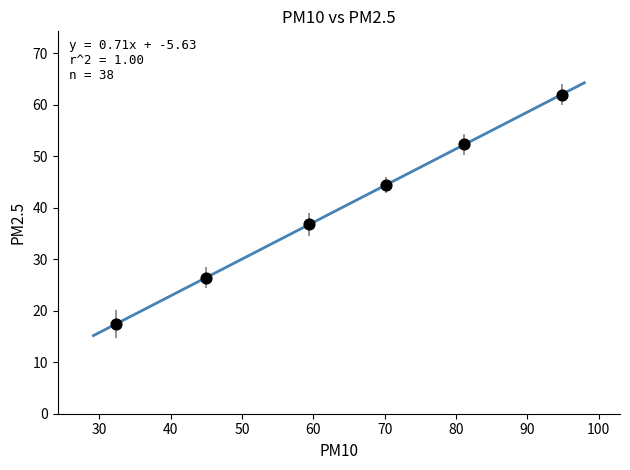

What Y value in the scatter plot is closest to 39?

36.7